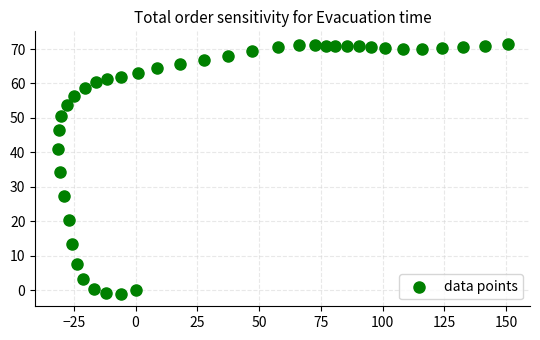

What is the range of Y values (max minus min)?

72.5